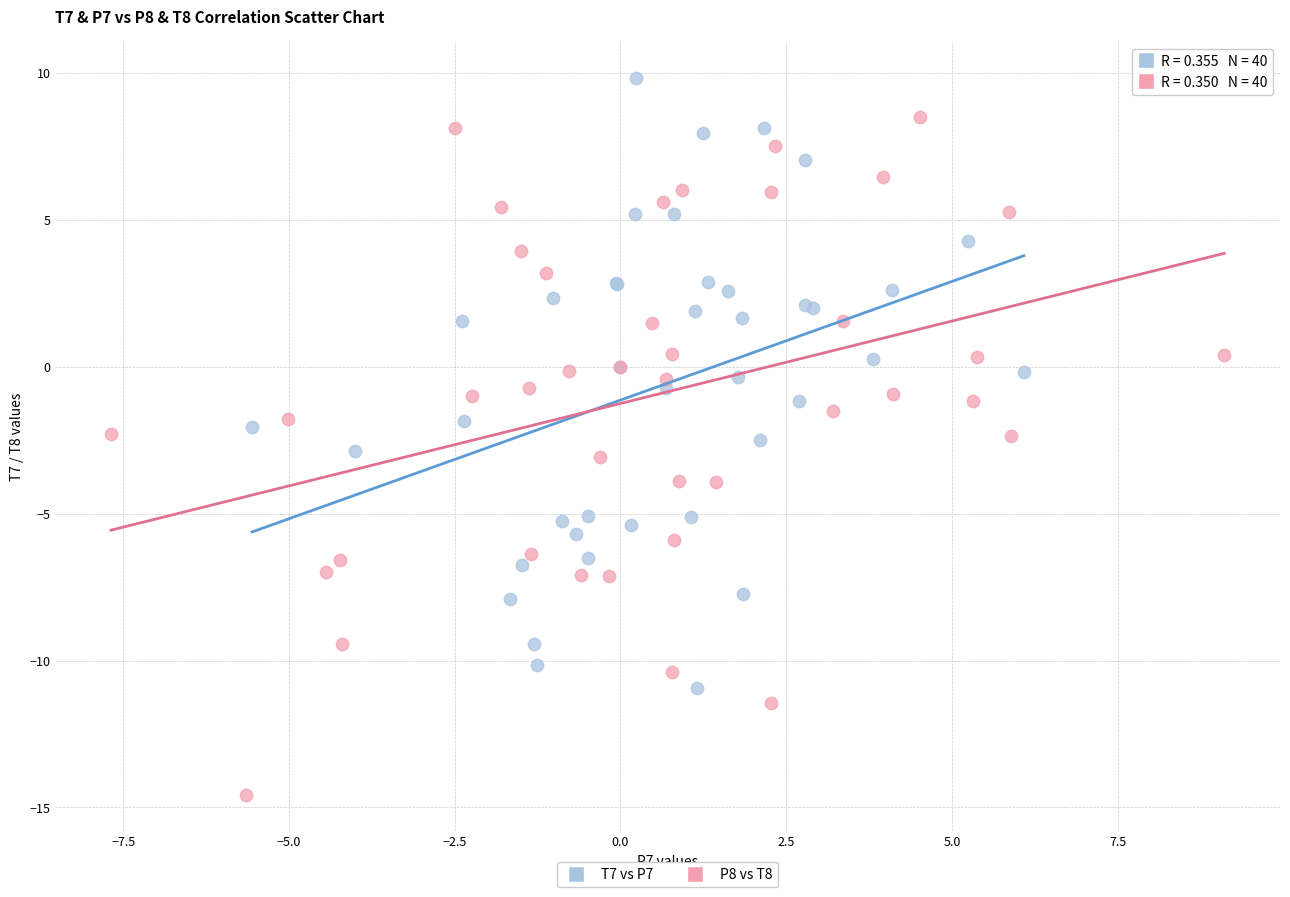

What are all the series names shown in the legend?

T7 vs P7, P8 vs T8